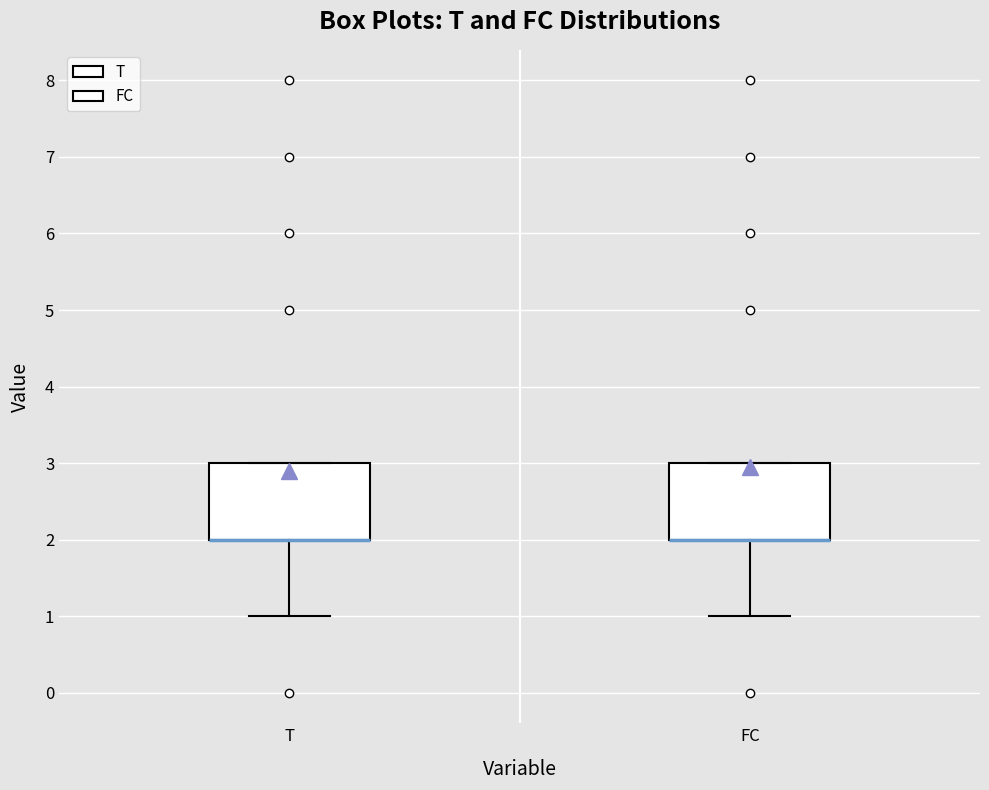

Reading left to right, read every box against the y-axis: the position of its median line, the range the box covers, and the ends of its whiskers. The values are not printed on the chart, so give them approximately, as read against the axis.

T: median 2 (drawn on the box's lower edge), box 2 to 3, whiskers 1 to 3
FC: median 2 (drawn on the box's lower edge), box 2 to 3, whiskers 1 to 3